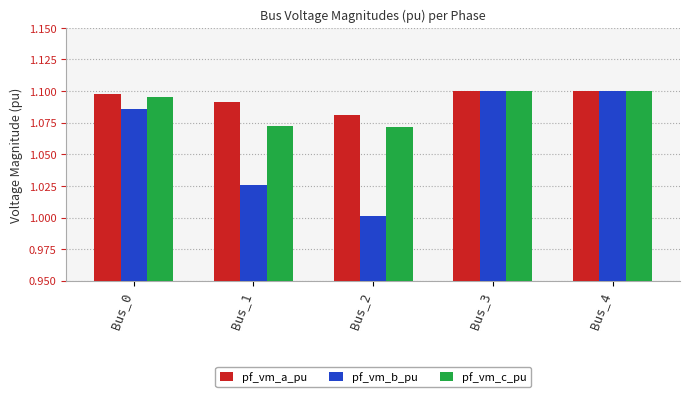

Is it true that pf_vm_c_pu equals 1.1 at Bus_3?

True